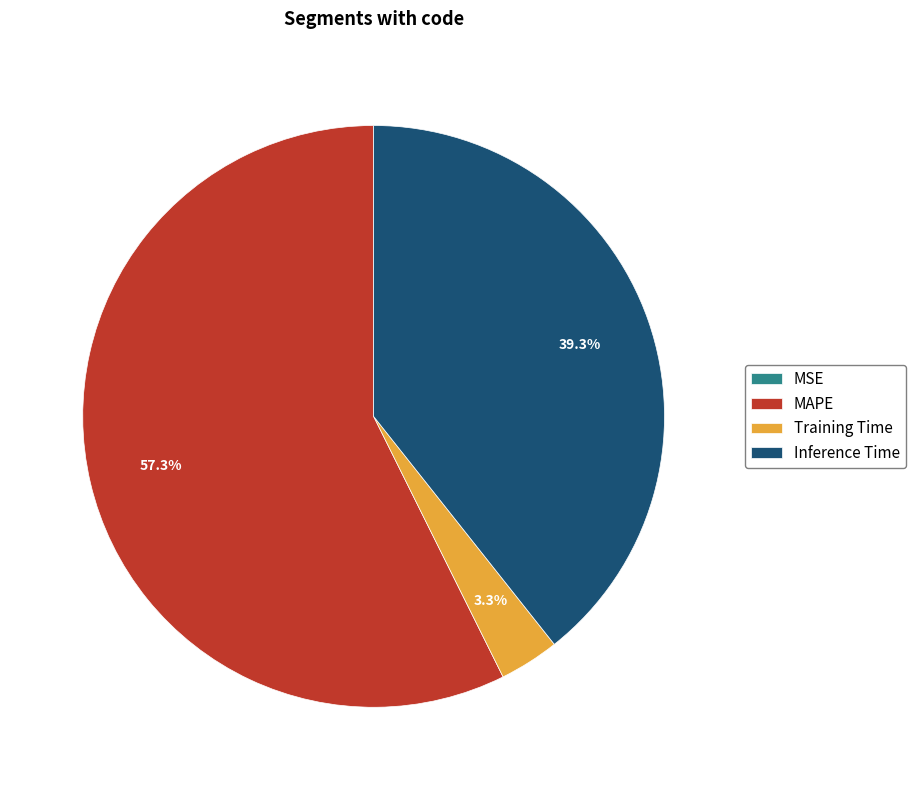

What is the ratio of the value at MAPE to the value at Inference Time?

1.5